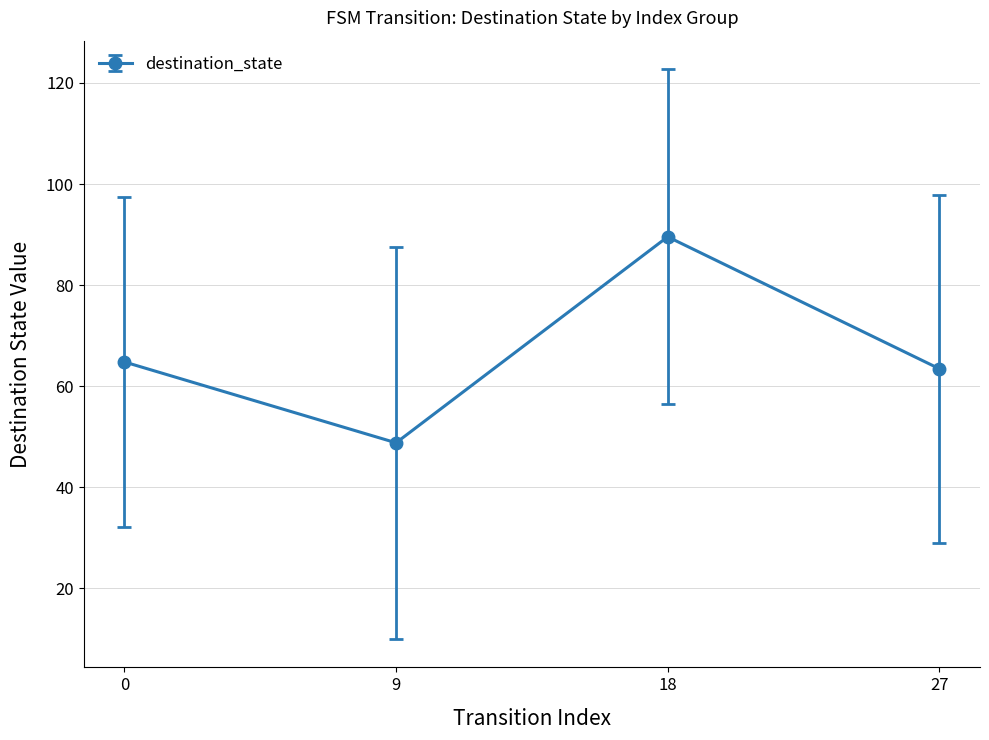

What is the change in value from 18 to 27?

-26.1